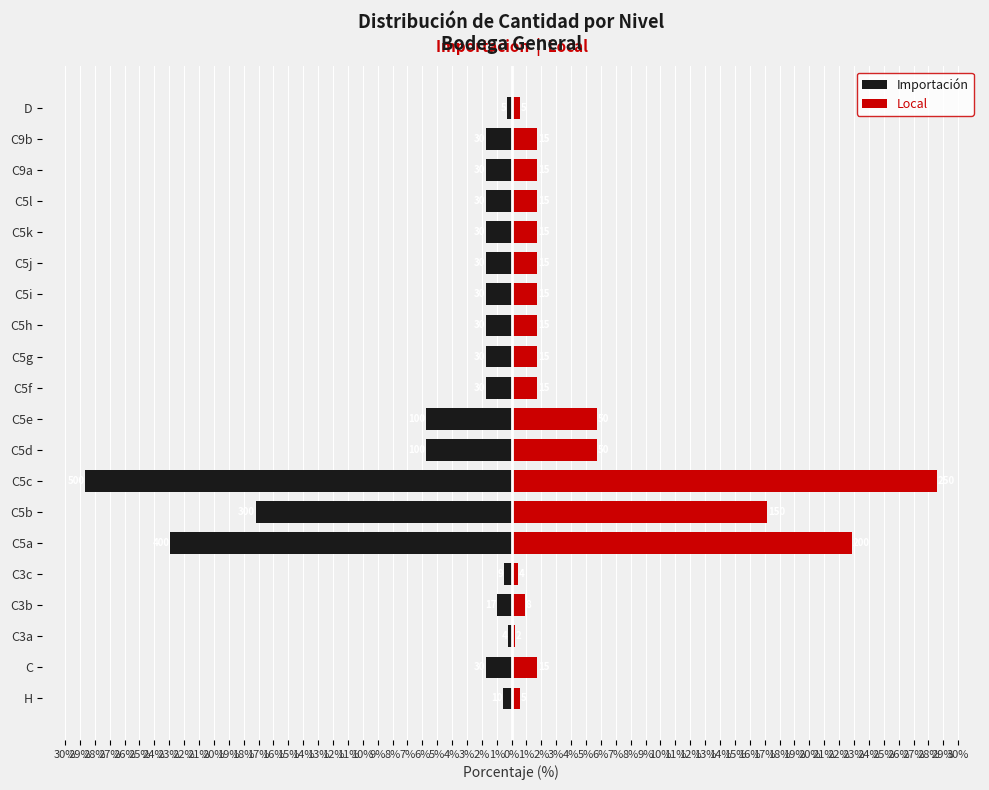

Between C5c and C9a, which series saw the biggest shift?

Importación